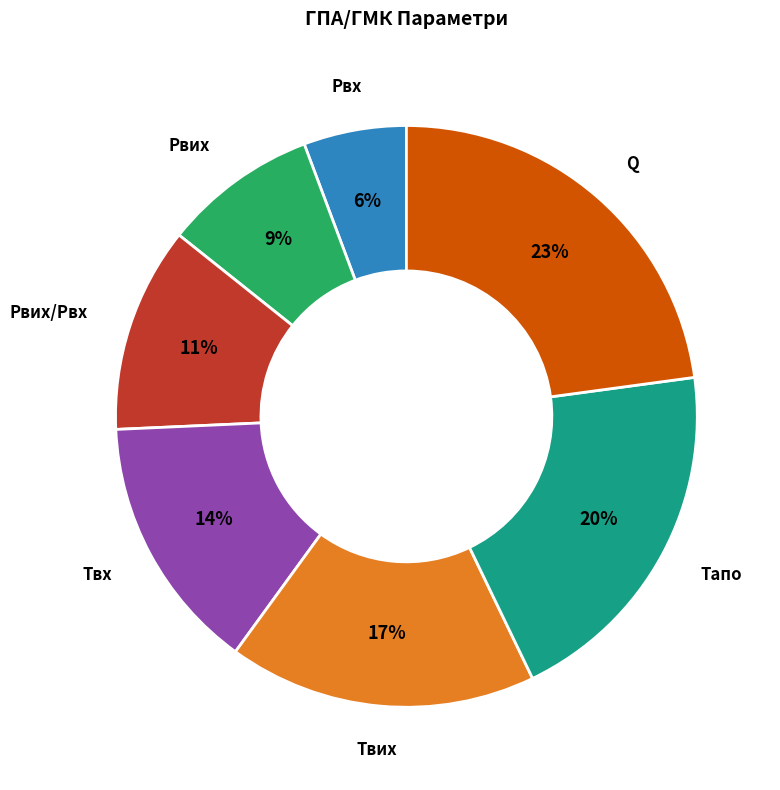

Is the sum of Рвих and Рвх greater than half?

No